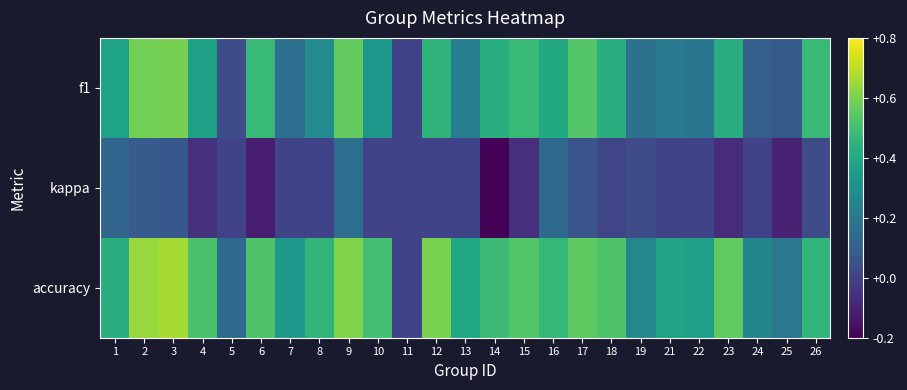

At how many categories does at least one series exceed 0?

24